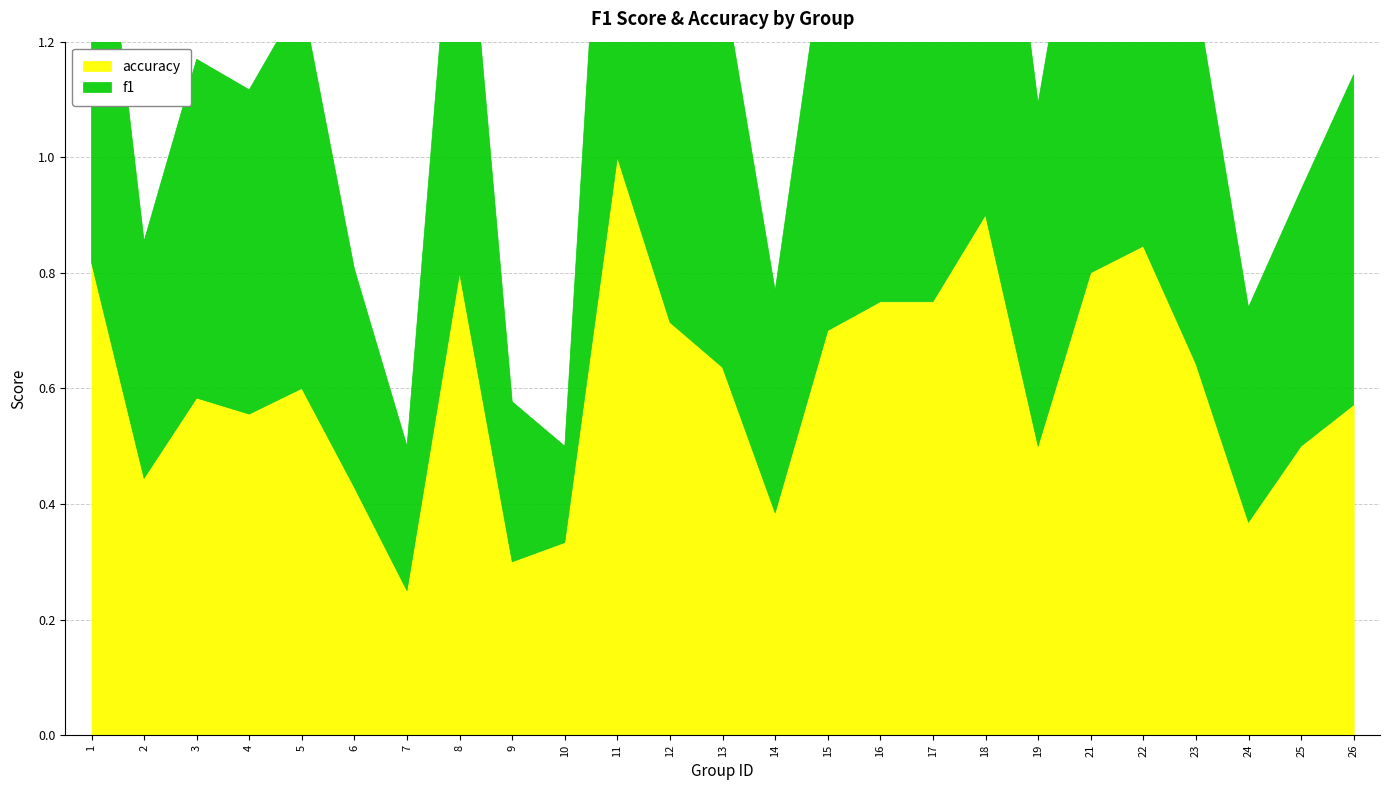

Which series has the largest total across all categories?

accuracy